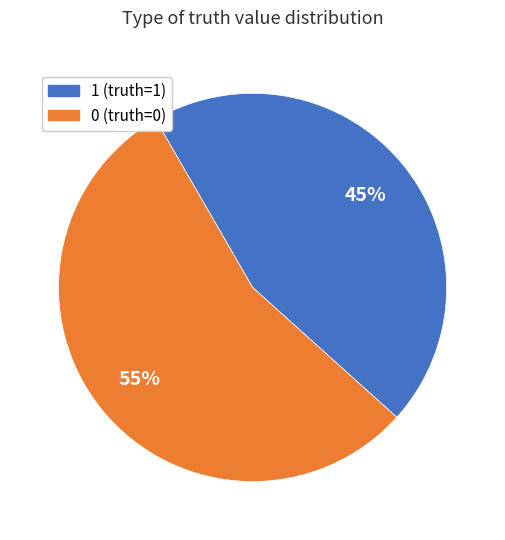

Rank the categories by value from lowest to highest.

1, 0